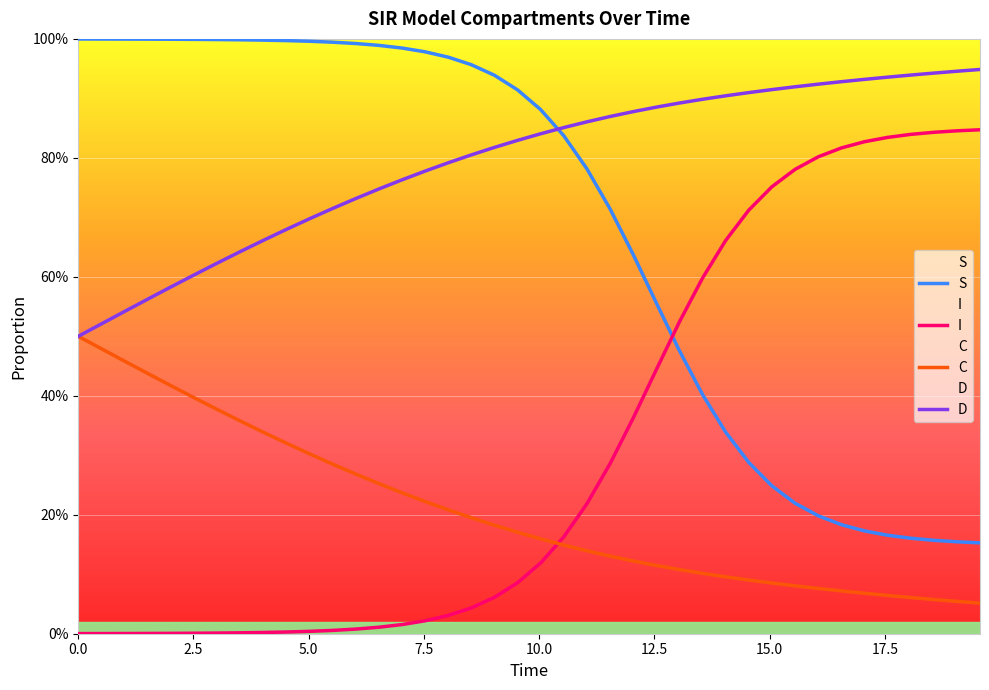

Rank the series by their average value, from highest to lowest.

D, S, I, C